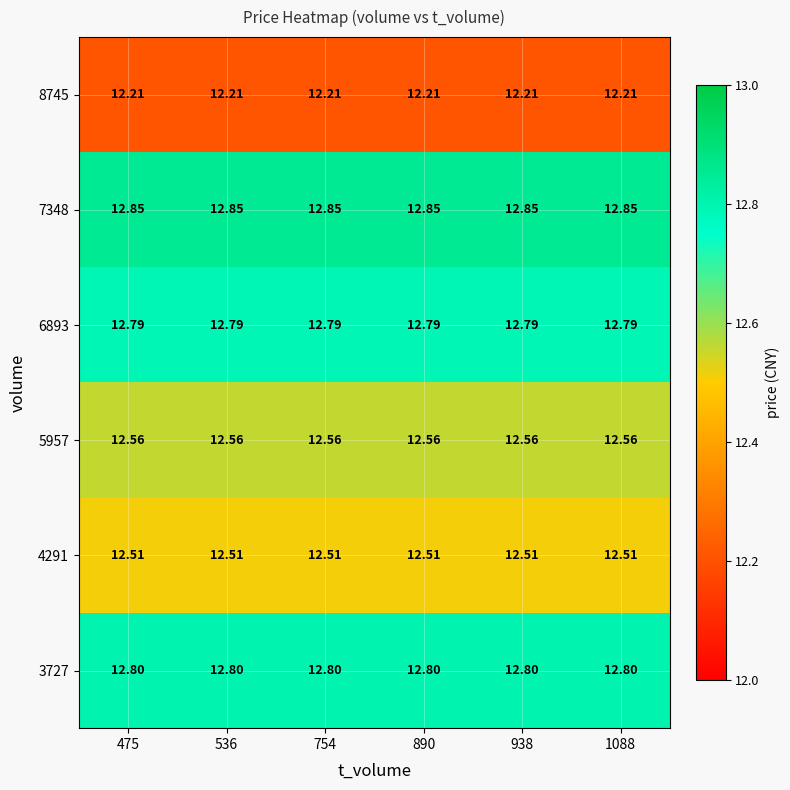

At which category does the chart reach its peak across all series?

475